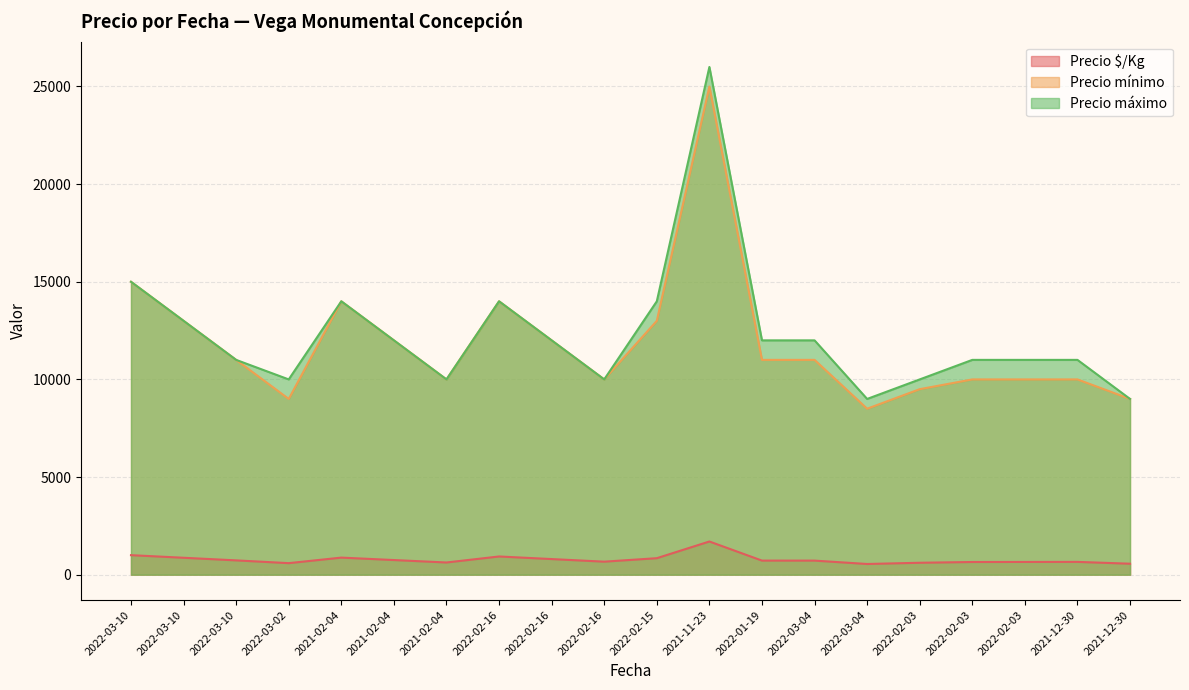

Does the chart display data point markers on the line(s)?

No